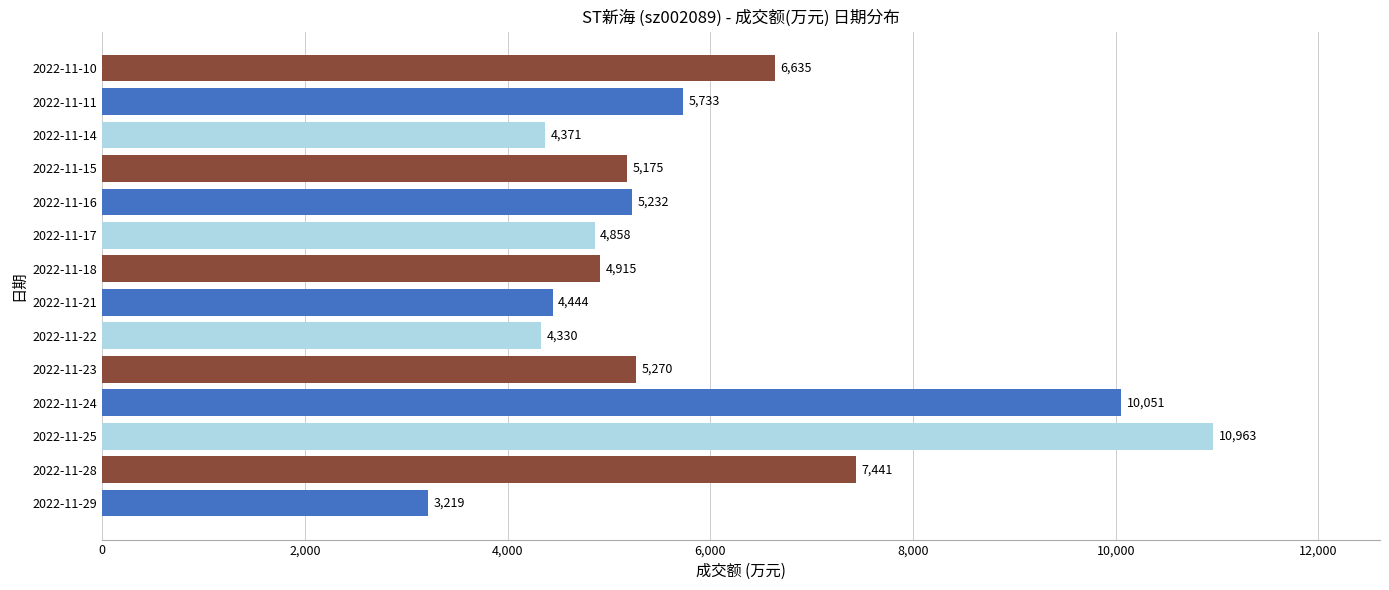

What is the greatest value displayed?

10963